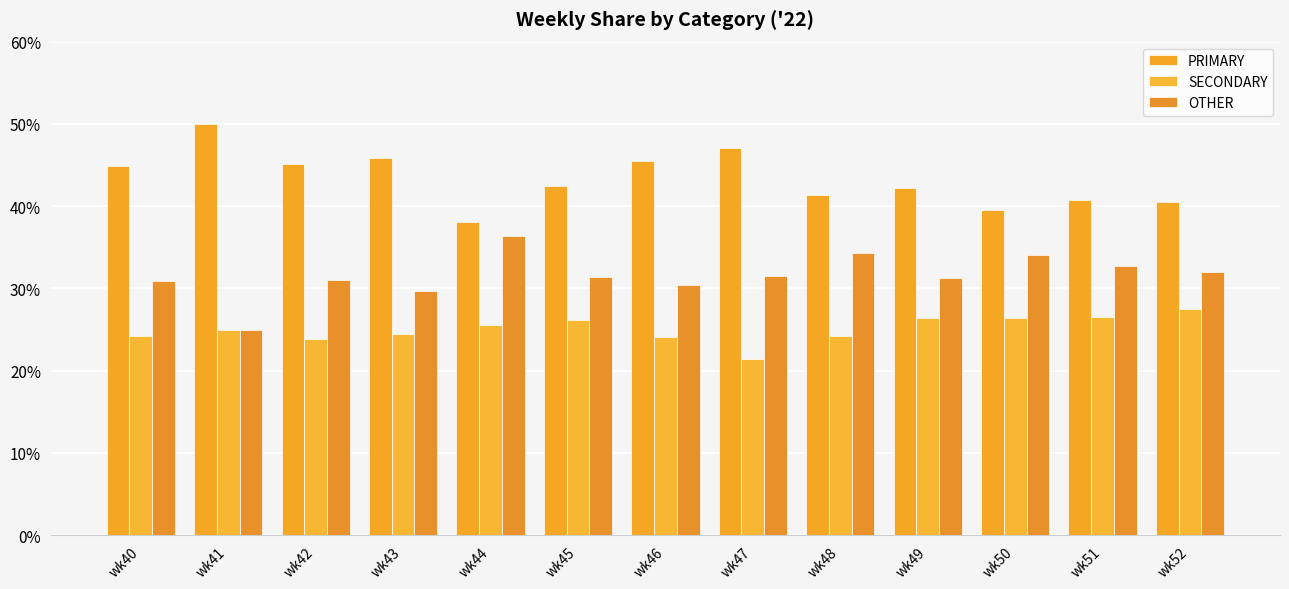

At which label does OTHER reach its minimum?

wk41